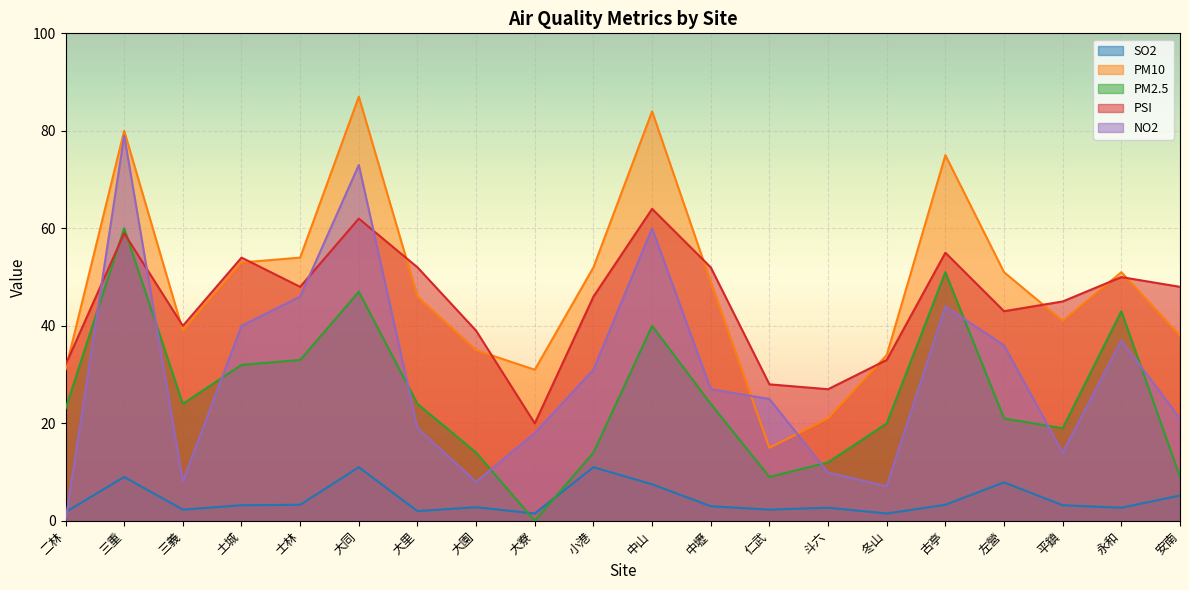

True or false: PM10 has a value of 12.2 at 大寮.

False